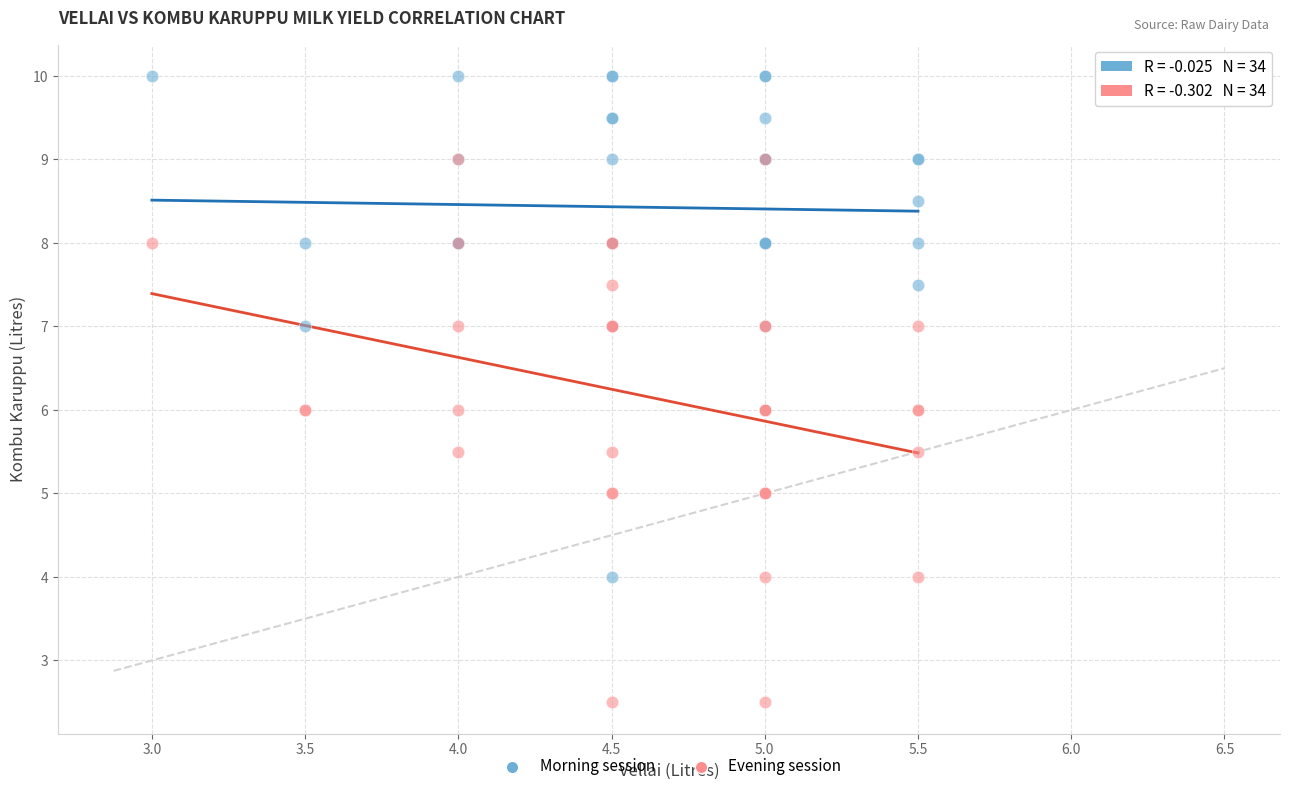

Which series reaches the minimum Y coordinate?

Evening session